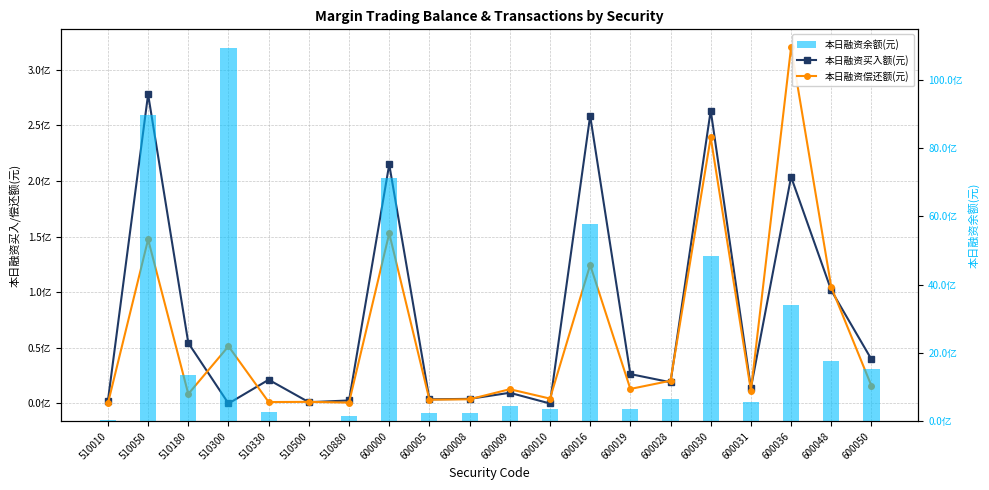

The value of 本日融资偿还额(元) at 600028 is 9675311. True or false?

False